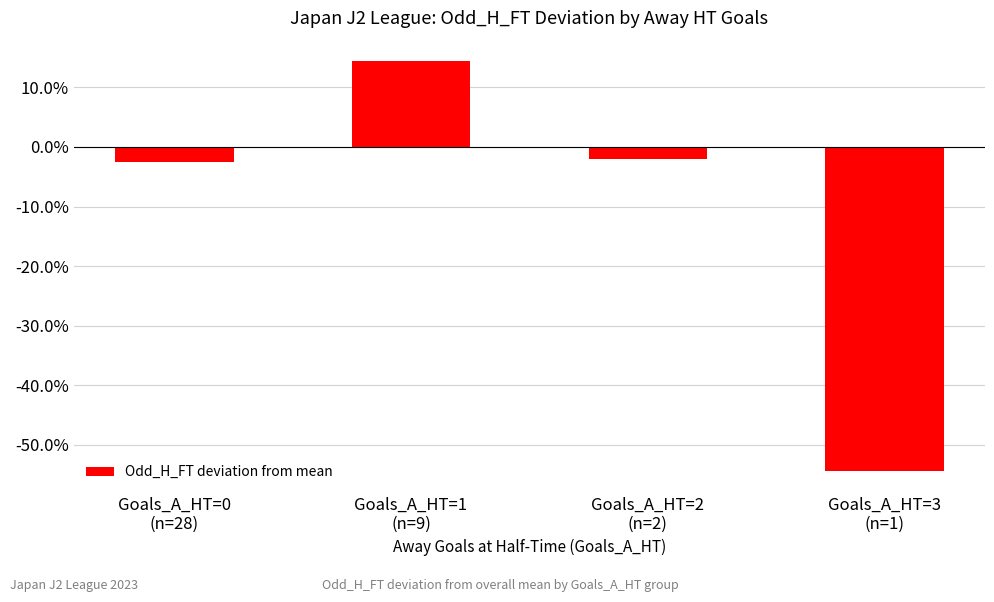

What is the label of the 1st bar from the right?

Goals_A_HT=3
(n=1)